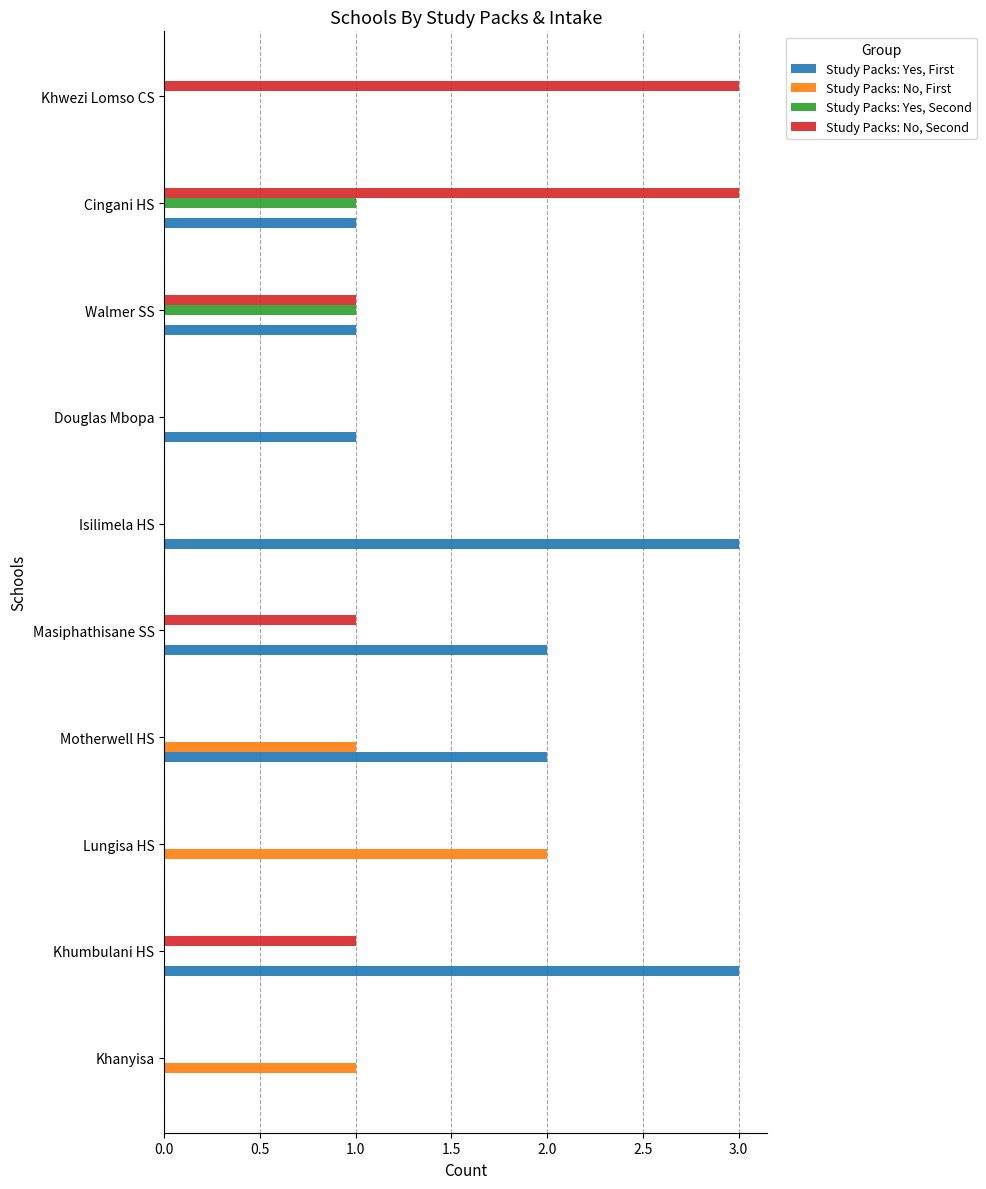

What are all the series names shown in the legend?

Study Packs: Yes, First, Study Packs: No, First, Study Packs: Yes, Second, Study Packs: No, Second